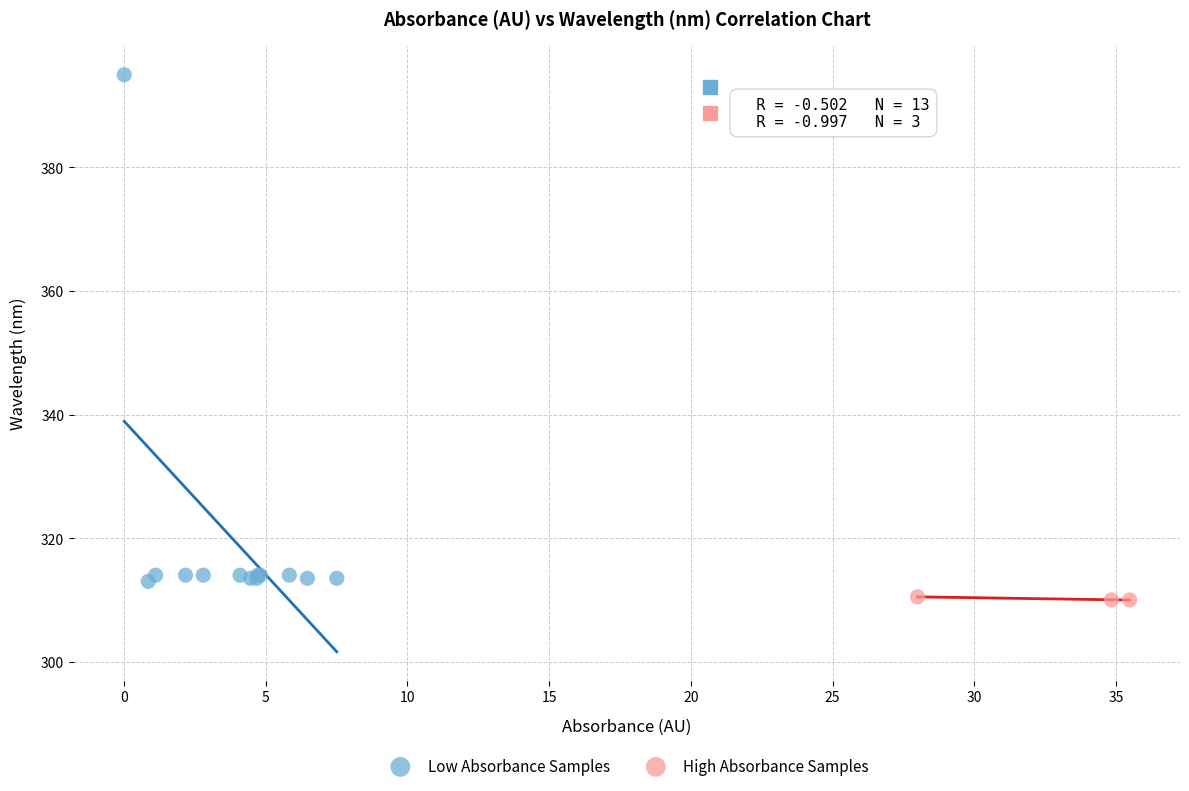

Which series contains the lowest Y value?

High Absorbance Samples